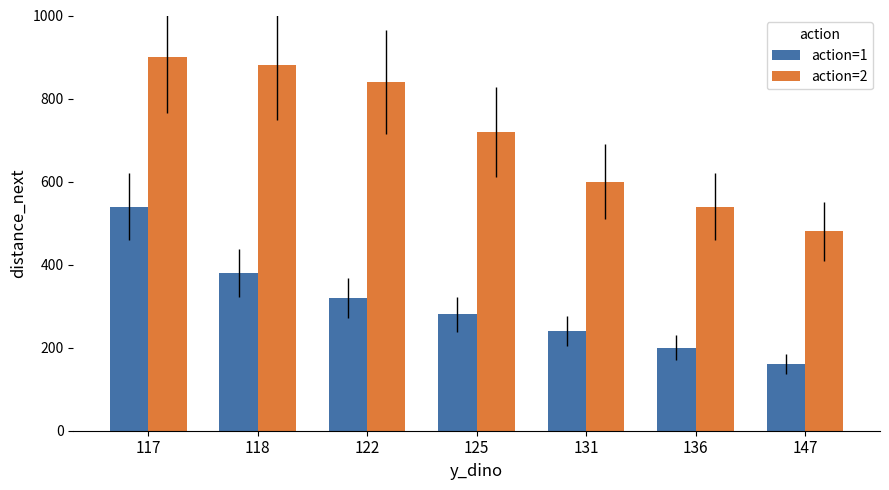

What is the value of the action=2 bar at the 6th from the left?

540